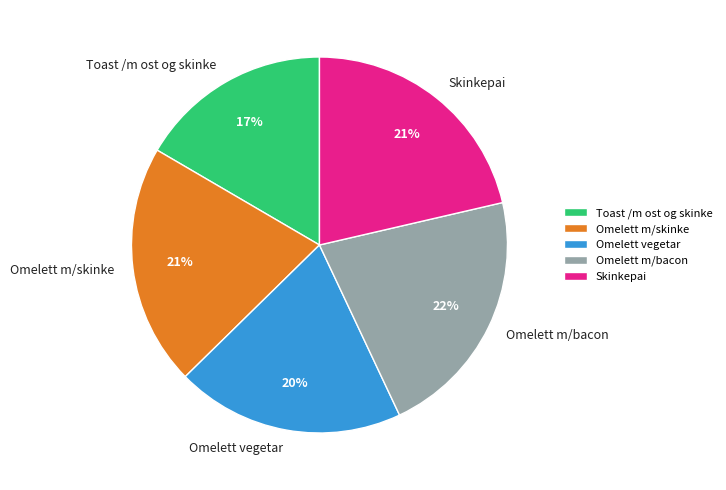

True or false: Omelett m/bacon accounts for 36% of the total.

False